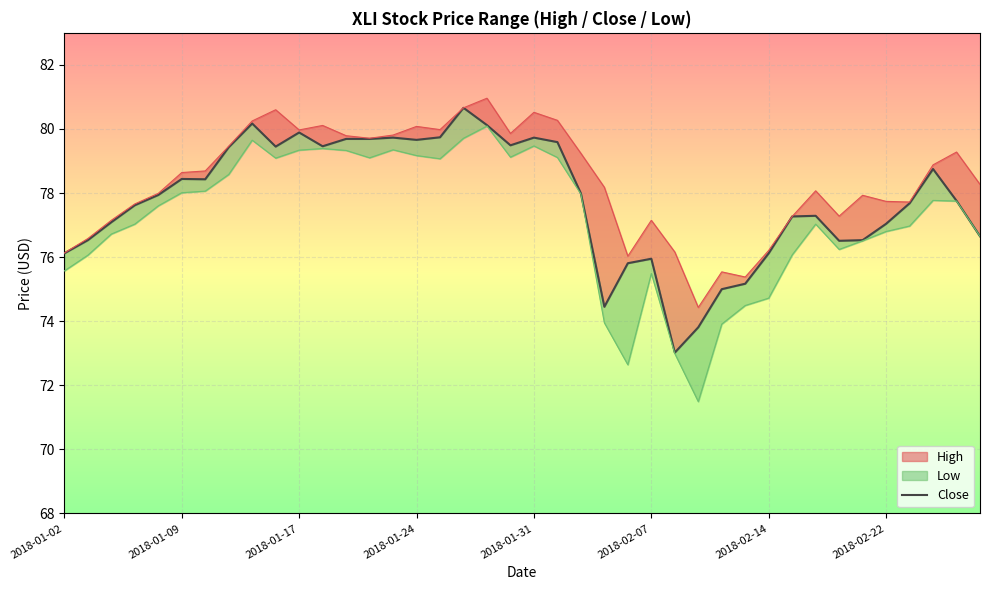

What is the value of the 39th point from the left?

77.8